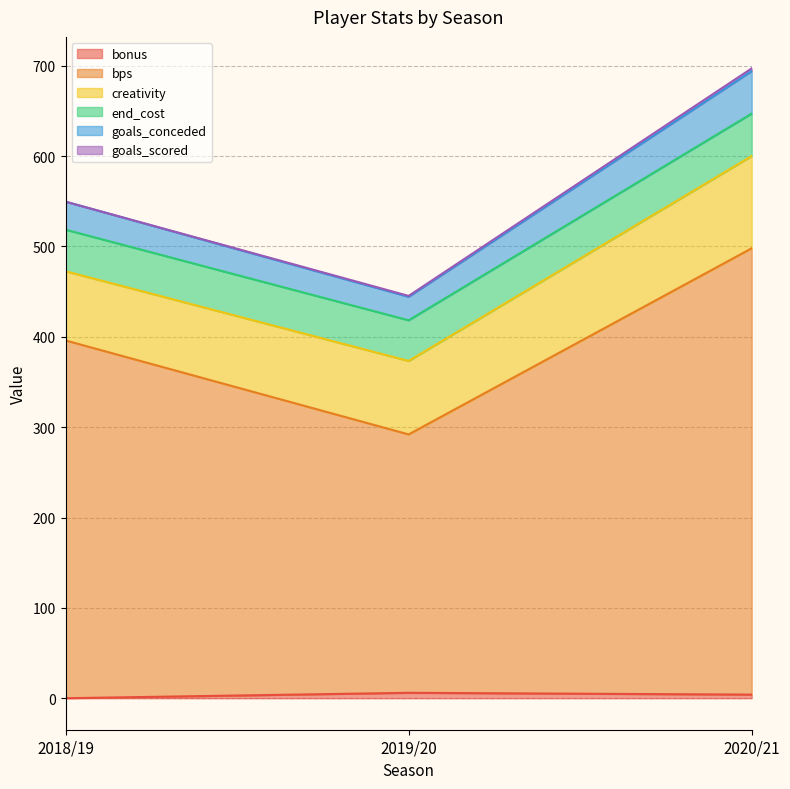

Which category has the lowest value in the goals_conceded series?

2019/20